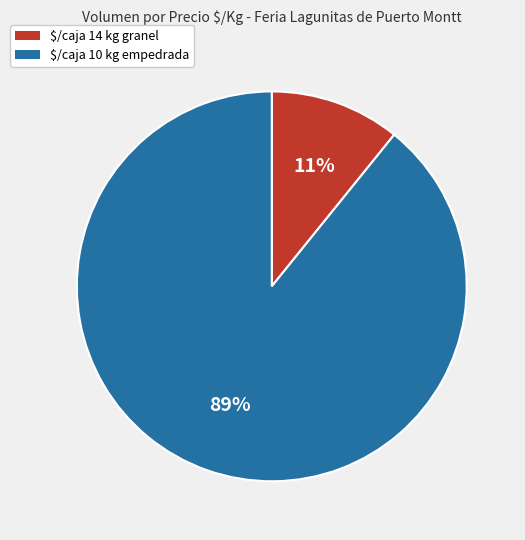

True or false: $/caja 10 kg empedrada accounts for 89% of the total.

True